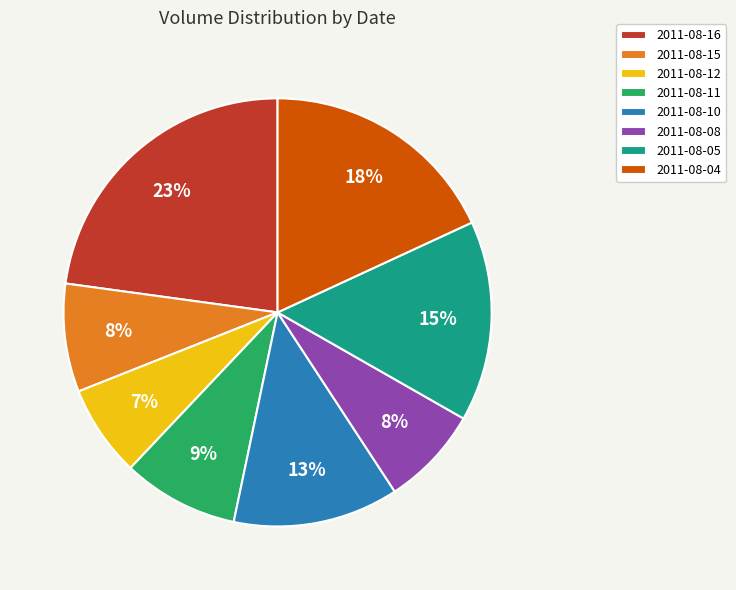

To the nearest percent, what is the average slice percentage?

12%